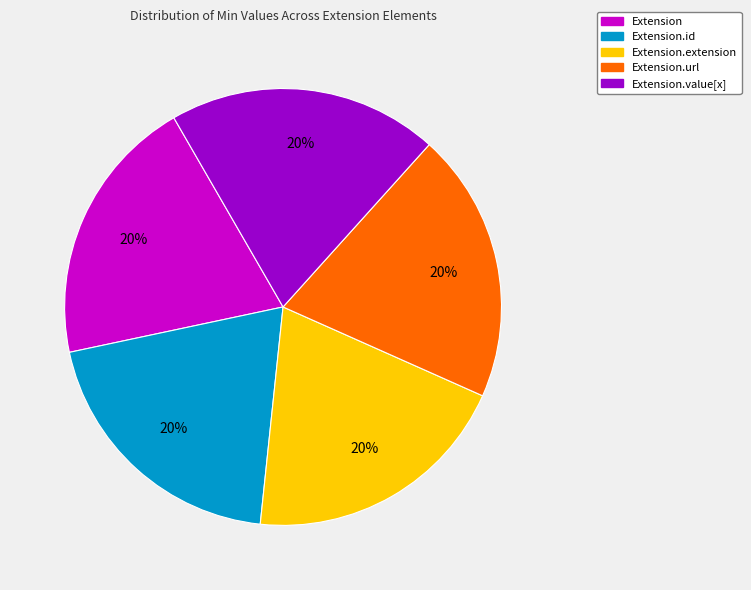

How many segments does this pie chart have?

5